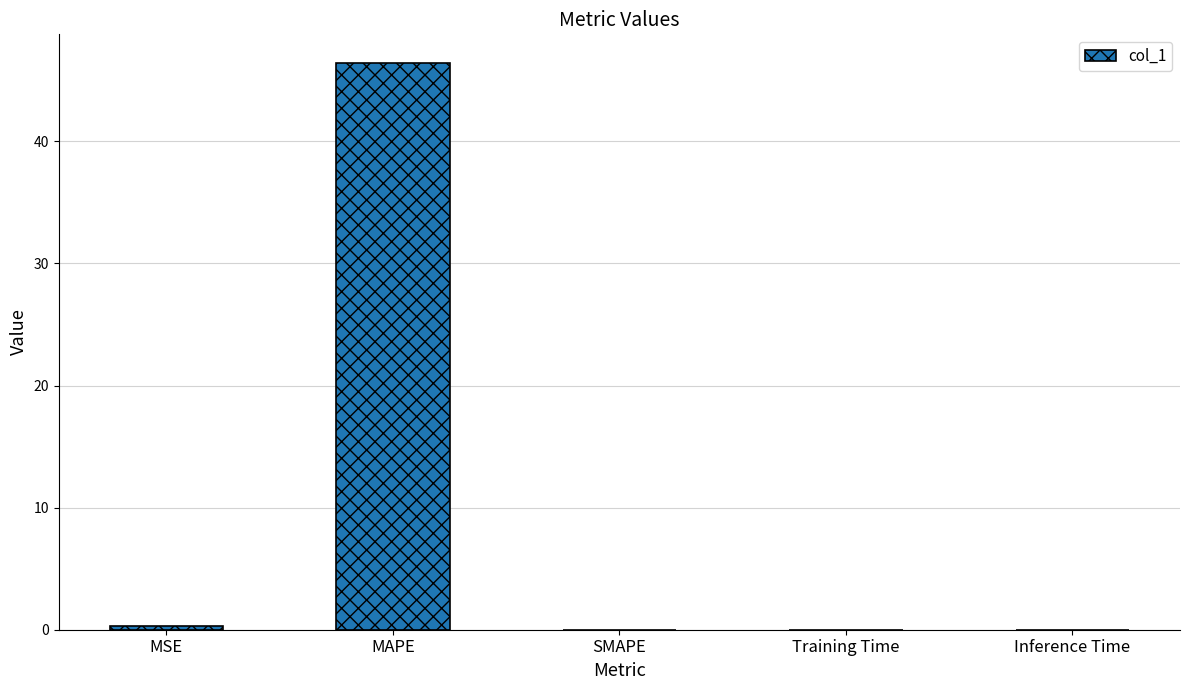

What is the change in value from MAPE to SMAPE?

-46.4